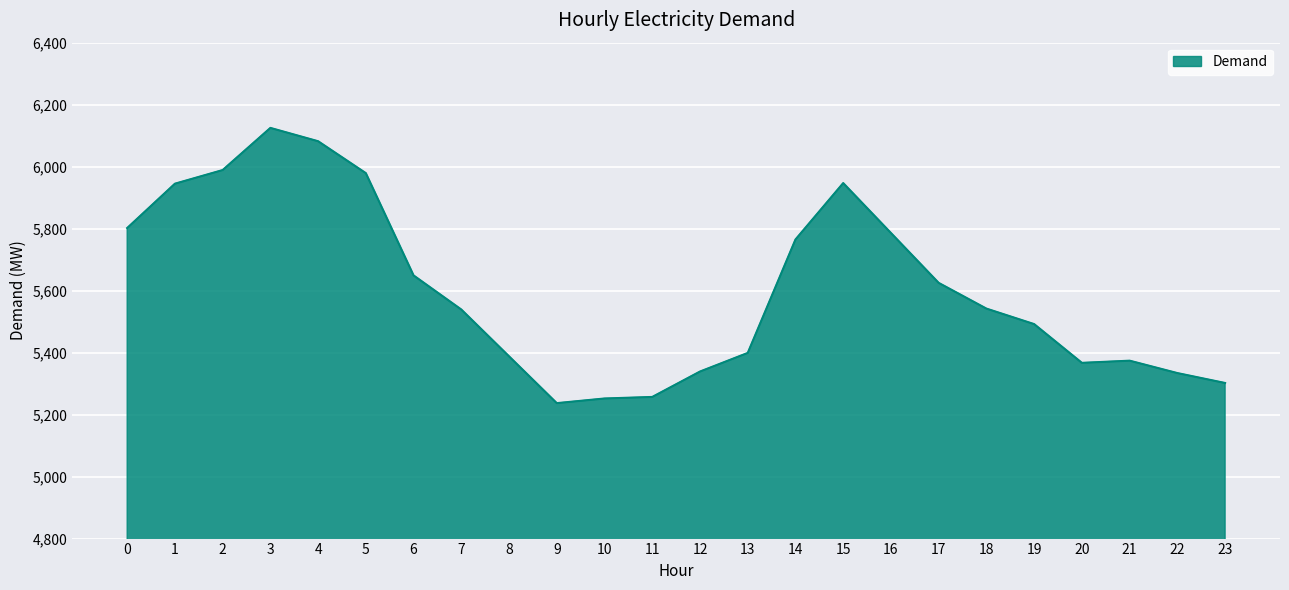

What is the average value?

5605